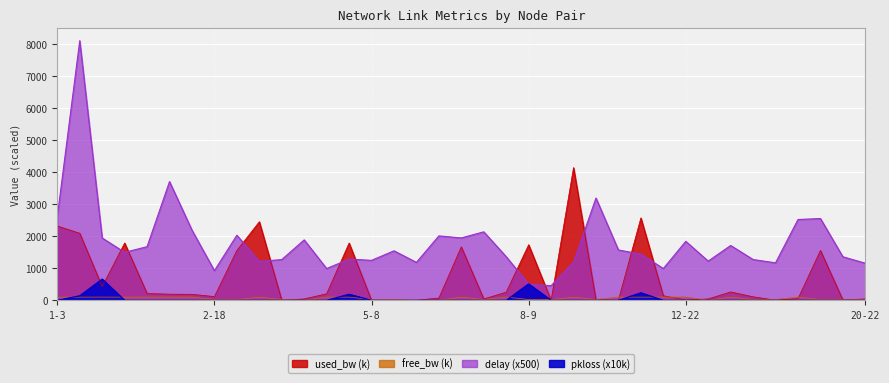

What are all the series names shown in the legend?

free_bw, used_bw, delay, pkloss